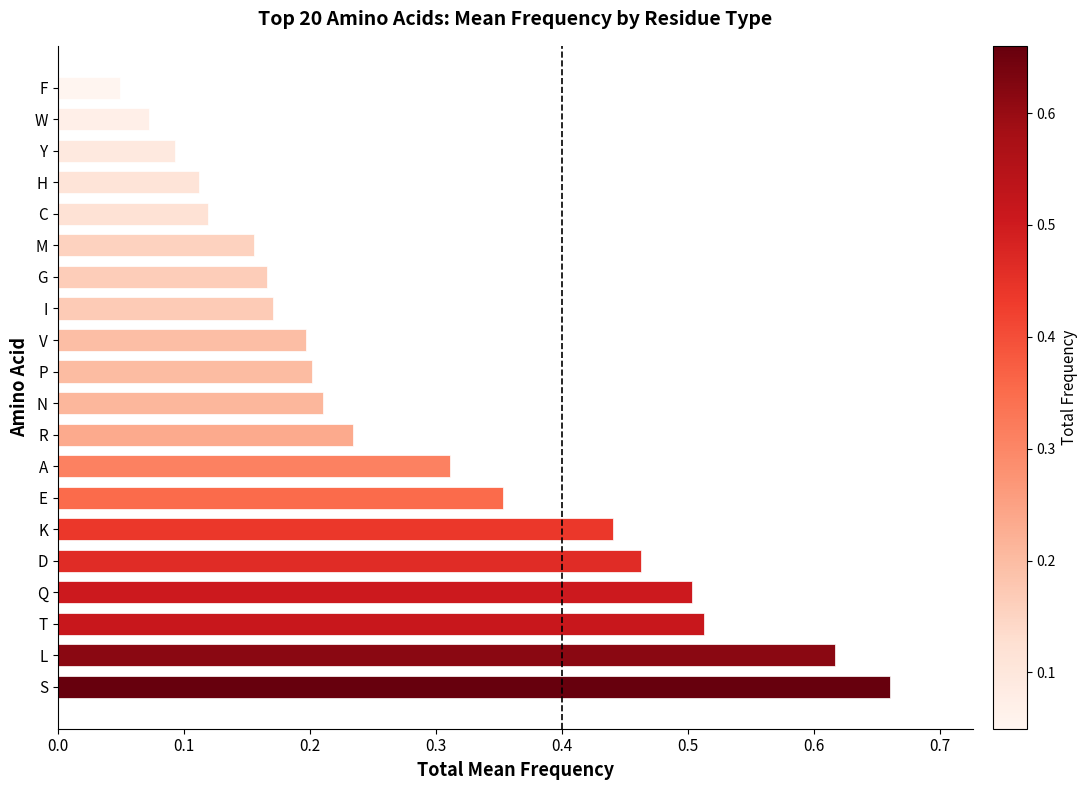

What is the sum of the values at E and S?

1.0